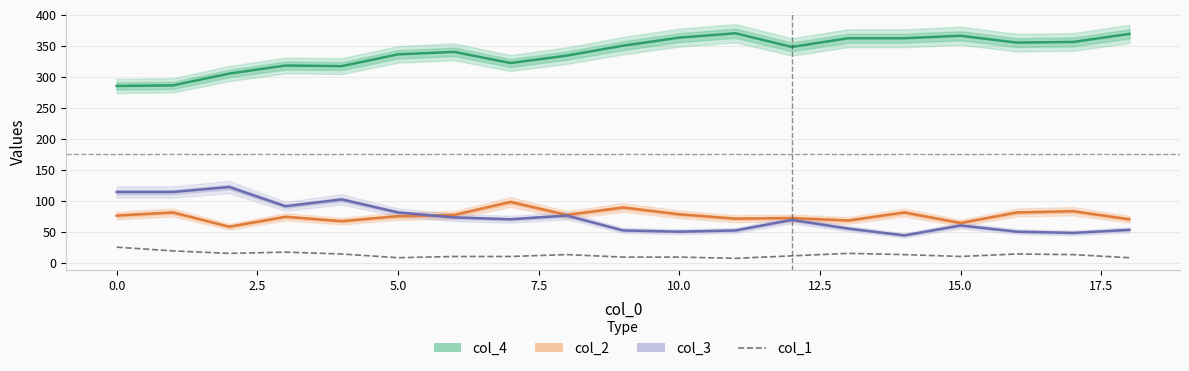

How many data points does each series have?

19